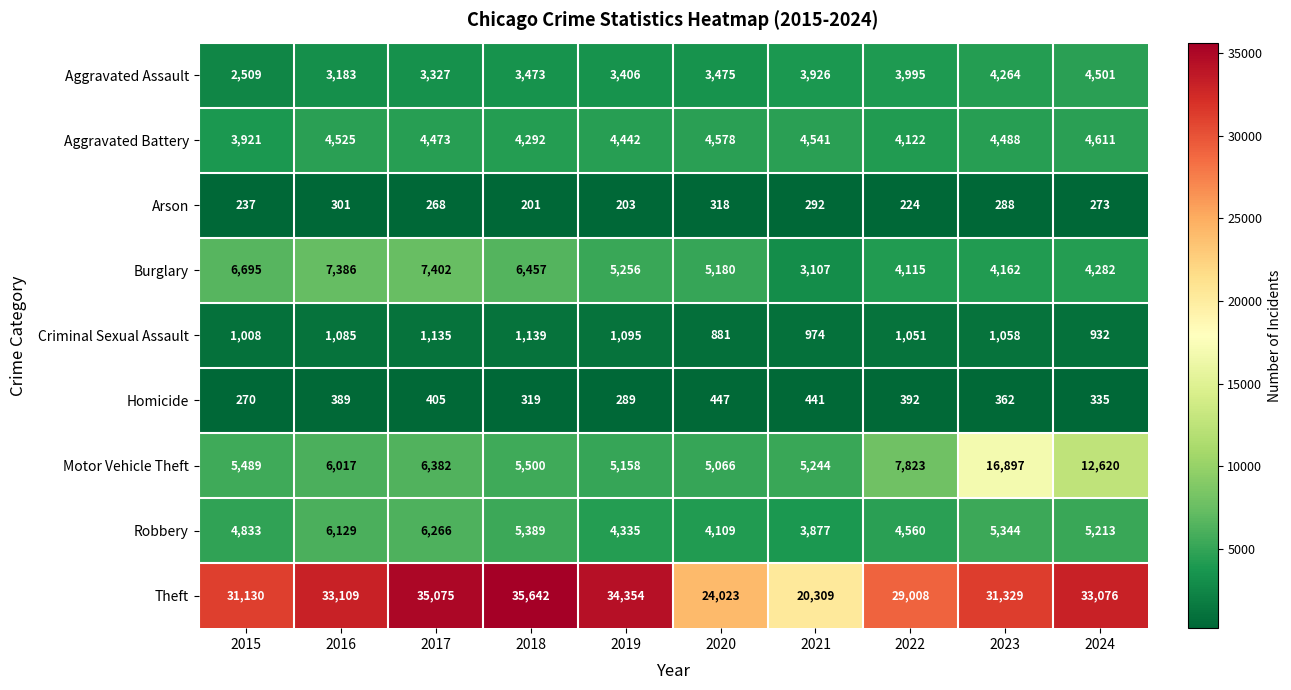

Which series changed the most between 2018 and 2023?

Motor Vehicle Theft